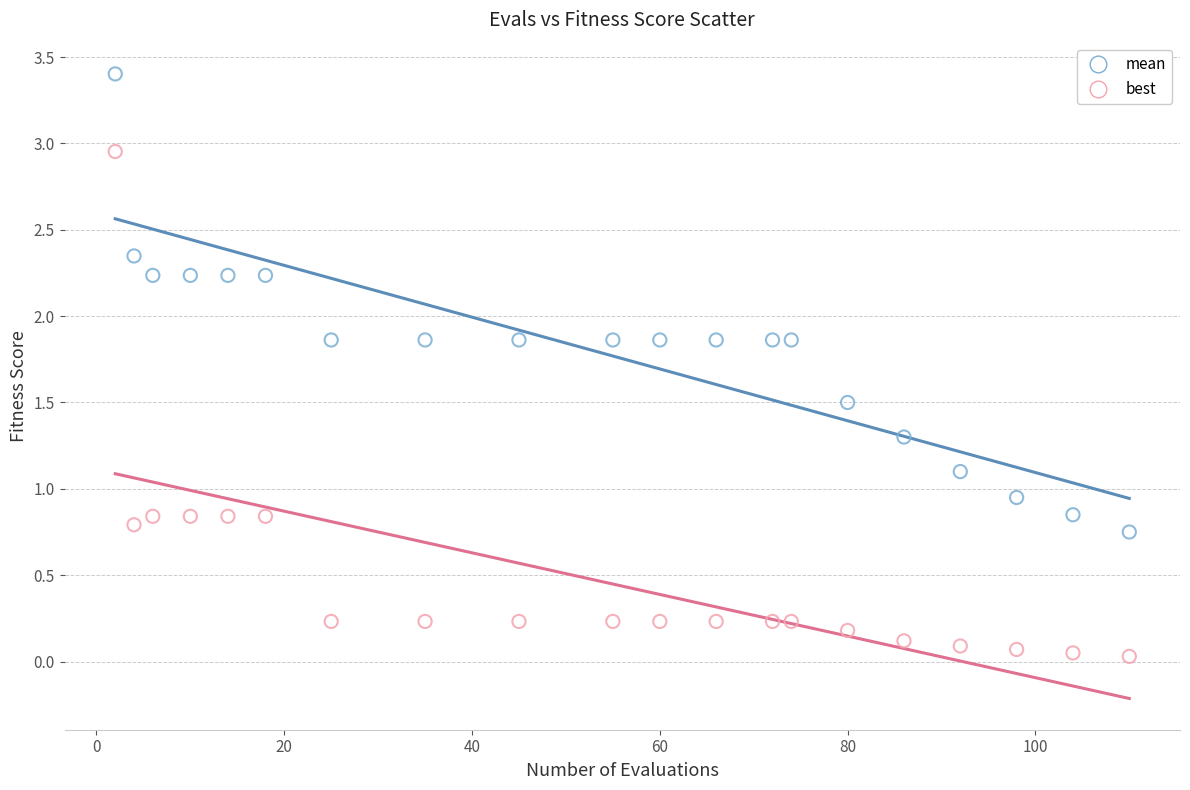

Which series reaches the minimum Y coordinate?

best